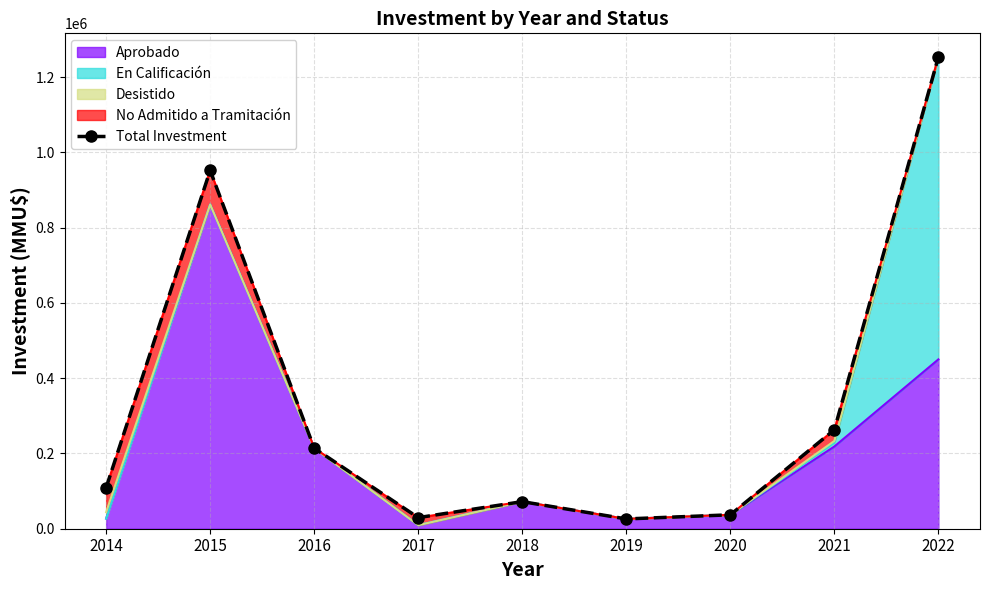

How many interior local valleys (lower than both neighbors) does the data have?

2